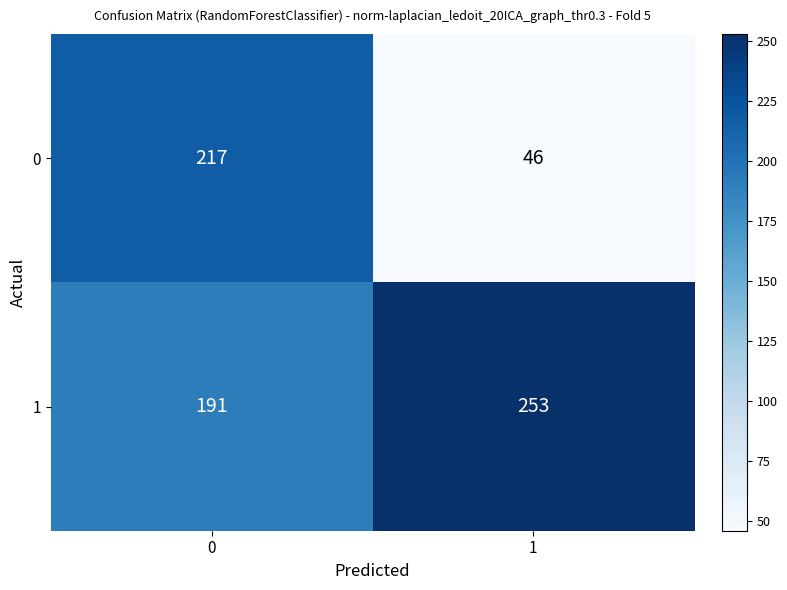

What is the sum of the 0 values at 0 and 1?

263